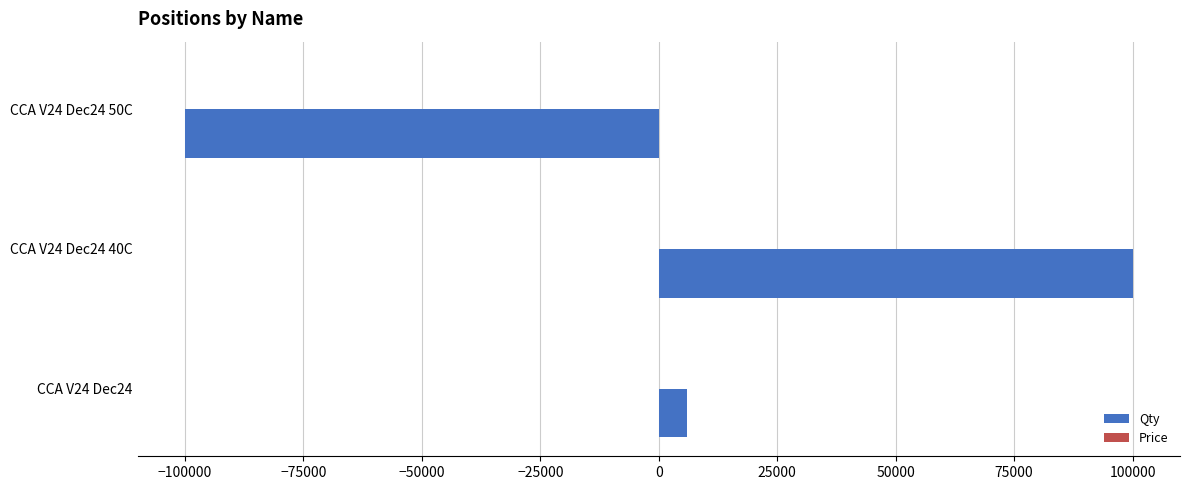

How many distinct data groups are displayed?

2